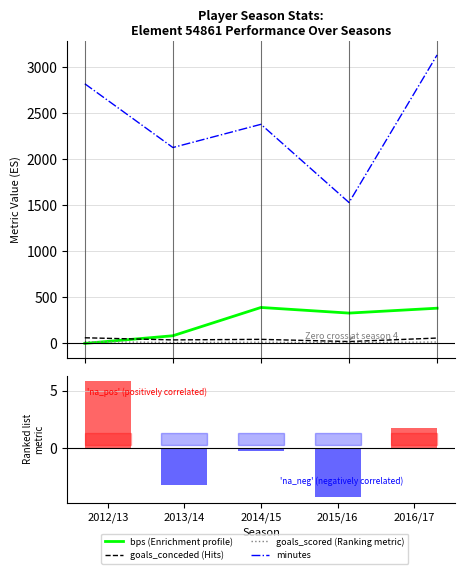

What is the difference between the highest and lowest values at 2013/14?

2129.2